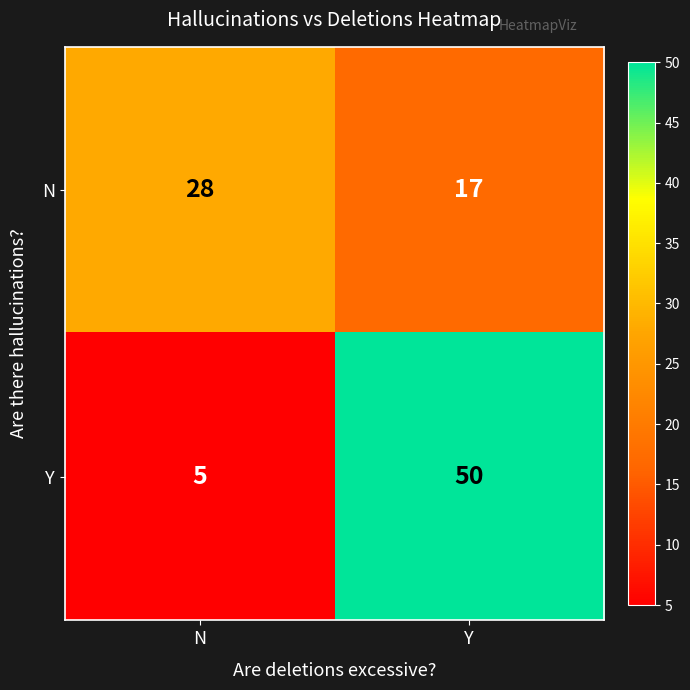

Which series has the largest range (max minus min)?

Y